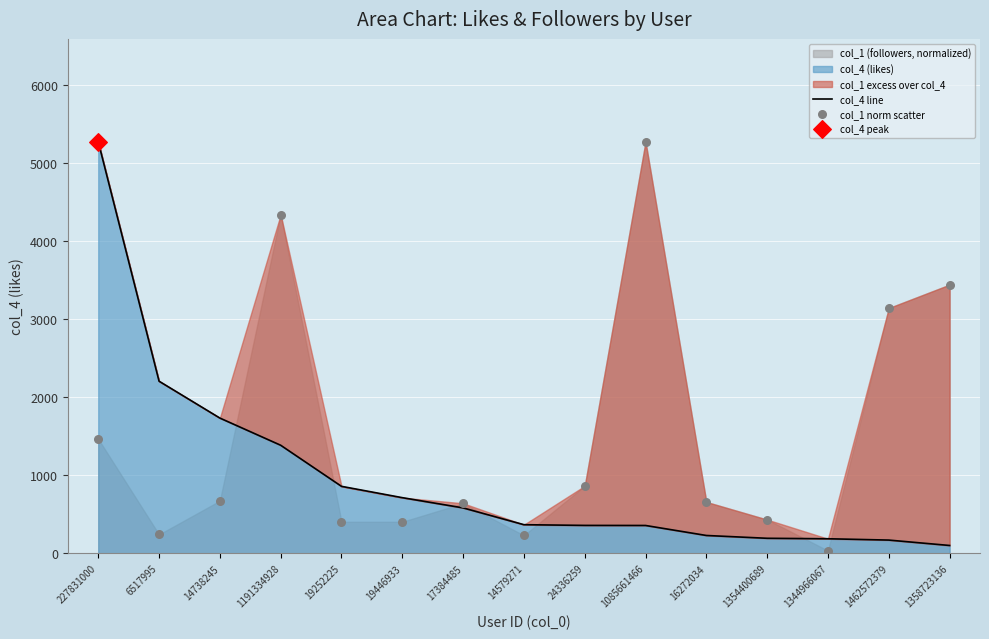

At how many categories does at least one series exceed 2958?

5